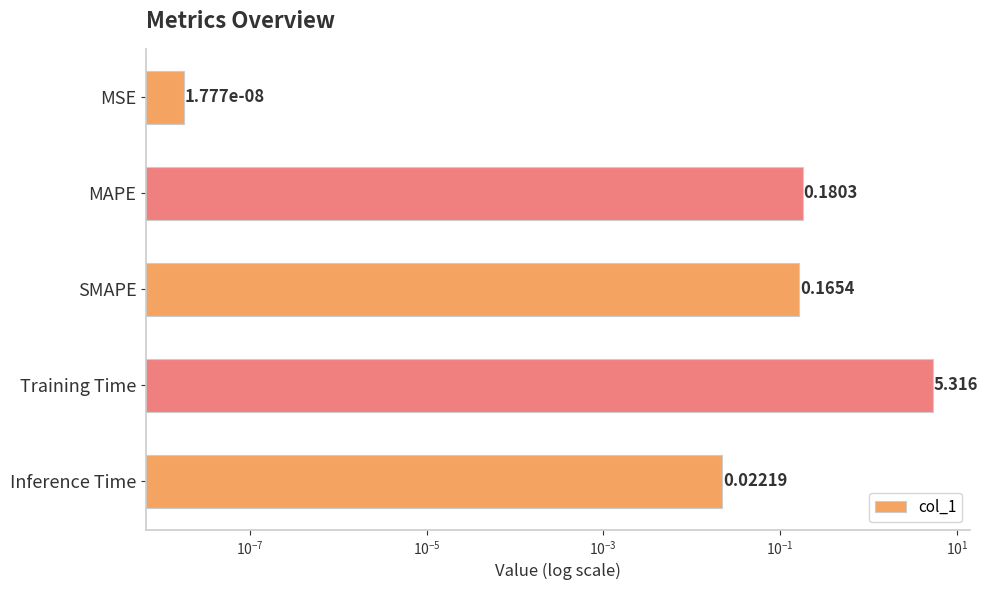

Reading left to right, extract all data points from this chart.

0.0	0.2	0.2	5.3	0.0